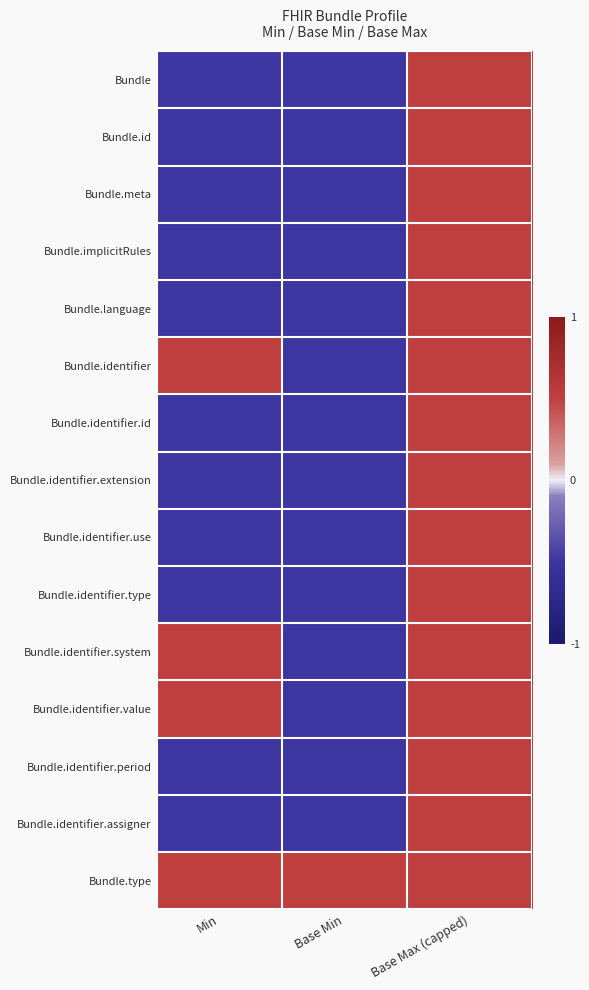

At how many categories does at least one series exceed 0?

3